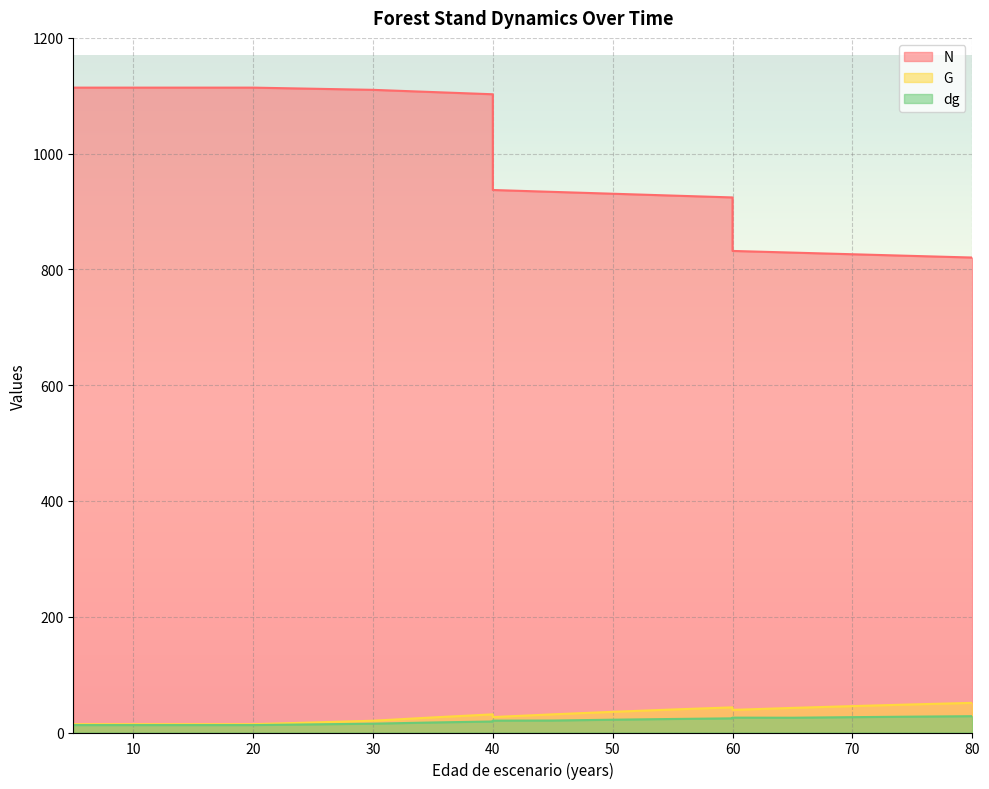

What is the sum of all dg values?

372.9